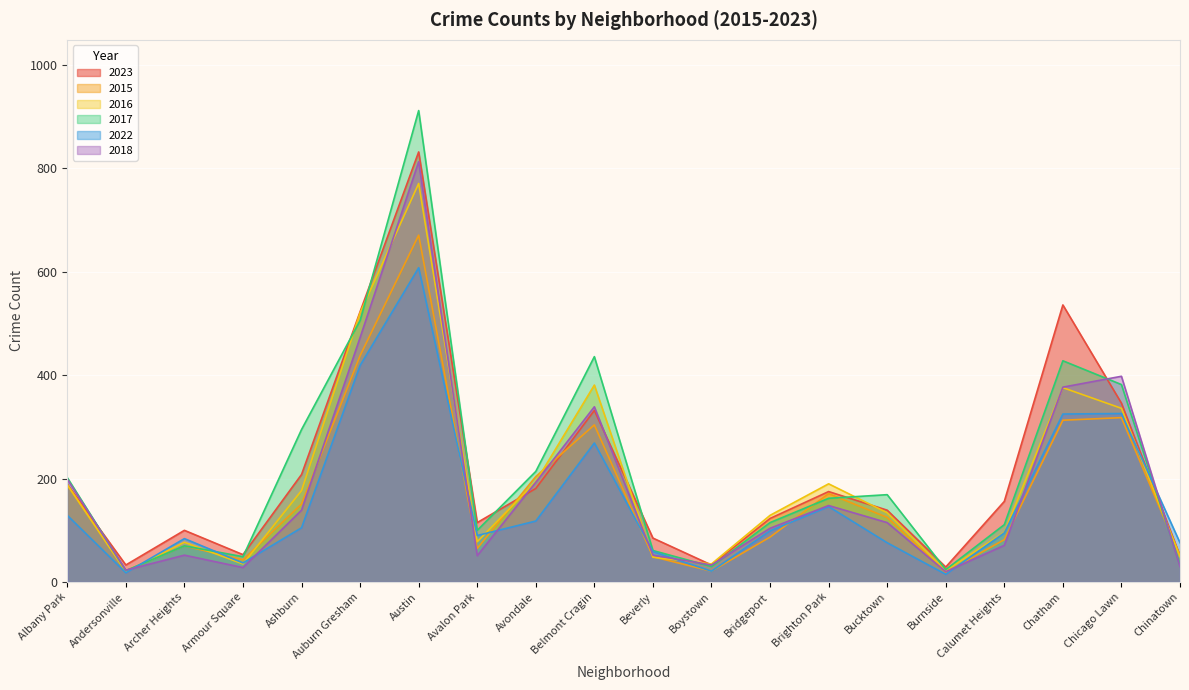

At which label is 2018 closest to 416?

Chicago Lawn